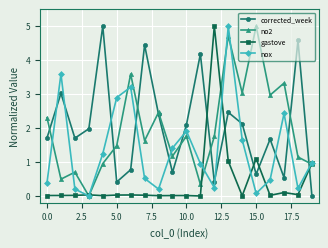

How many interior local valleys does the corrected_week series have?

6